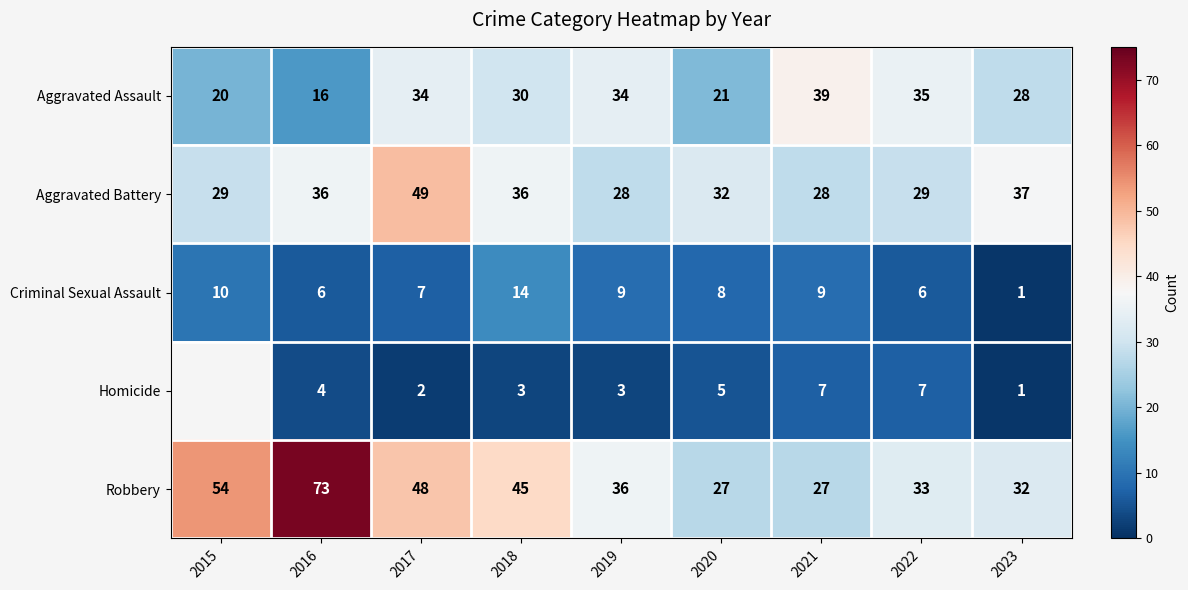

Read the Aggravated Assault value at 2016.

16